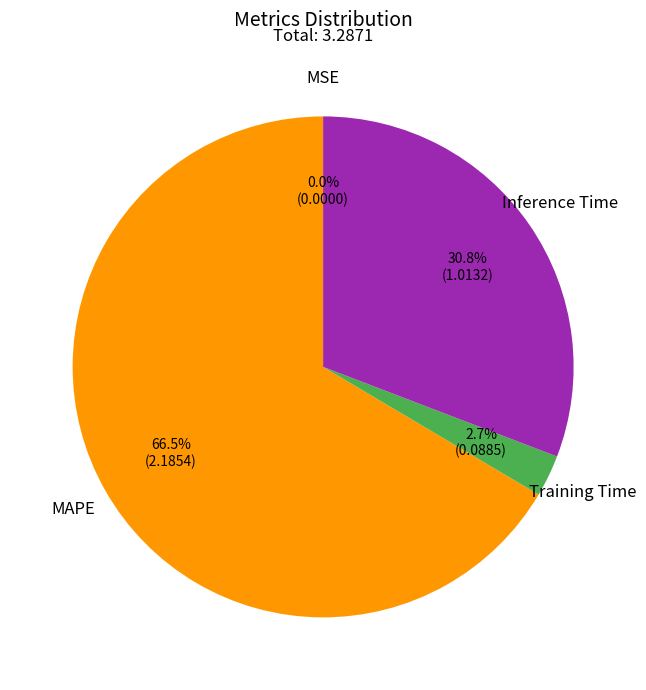

How much of the chart is everything except Inference Time?

69.2%